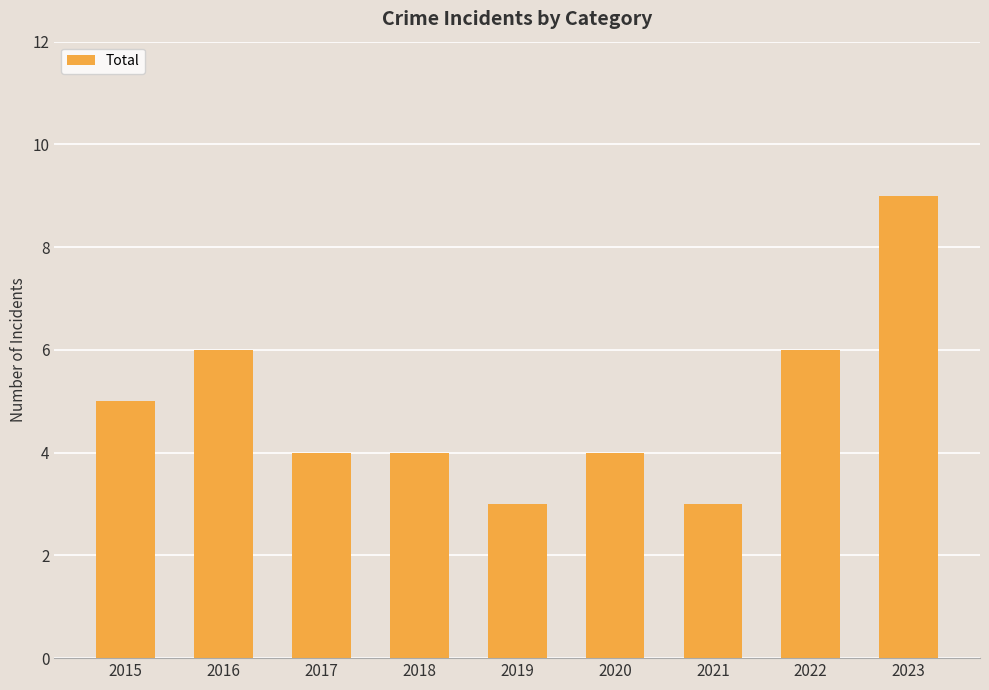

What is the value of the 3rd bar from the left?

4